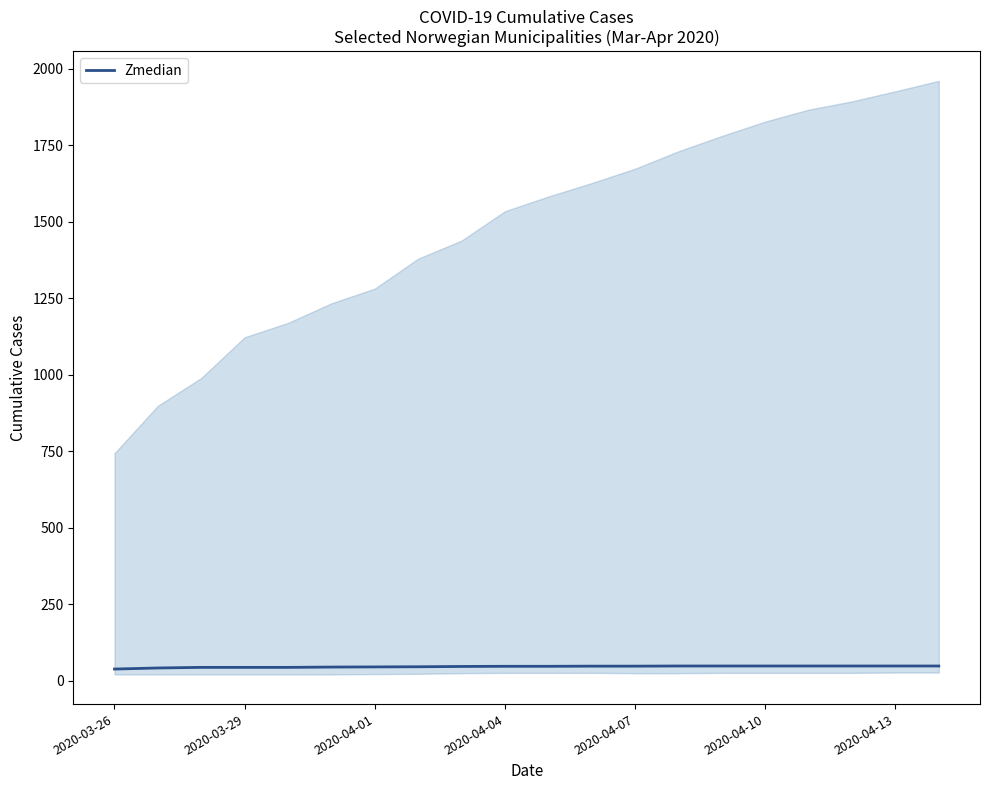

Count the number of categories in the chart.

20